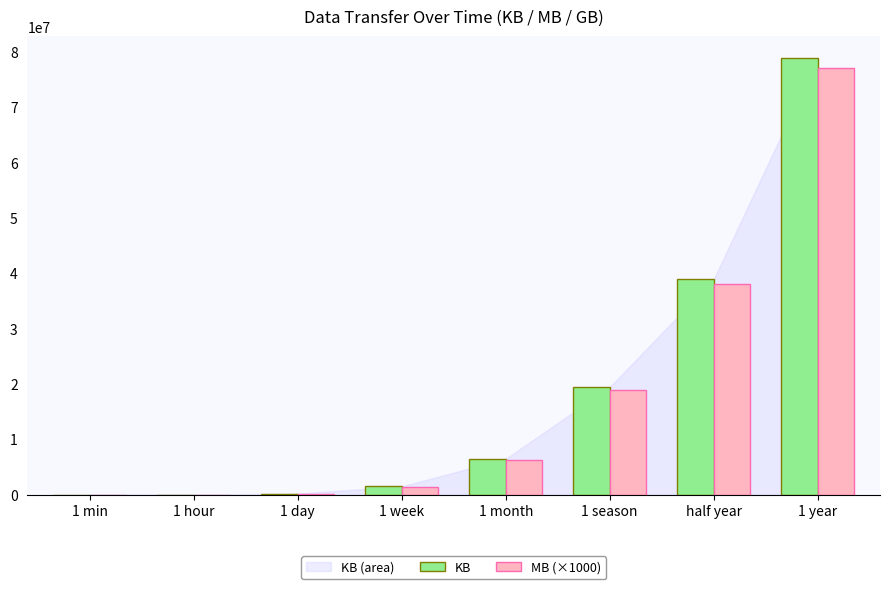

Between 1 month and 1 year, which series saw the biggest shift?

KB